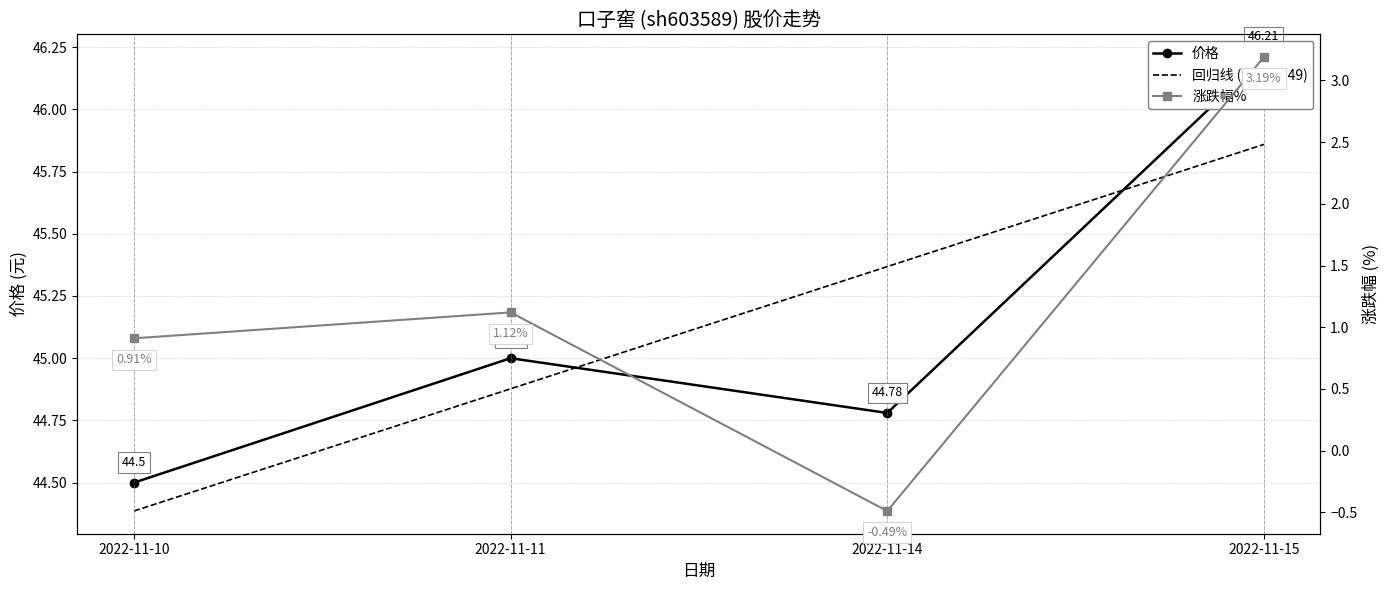

What is the highest value of the 涨跌幅% series?

3.2